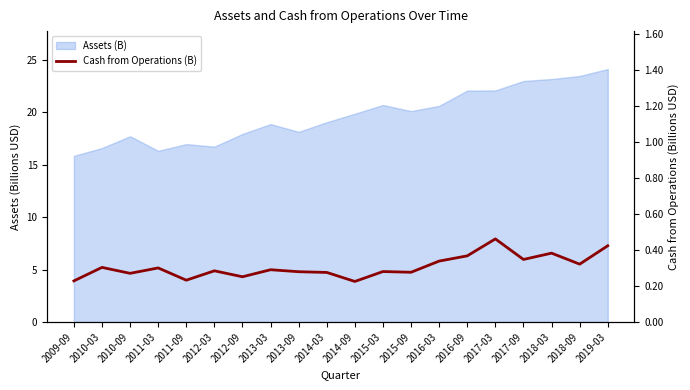

Where is the first local minimum?

2010-09